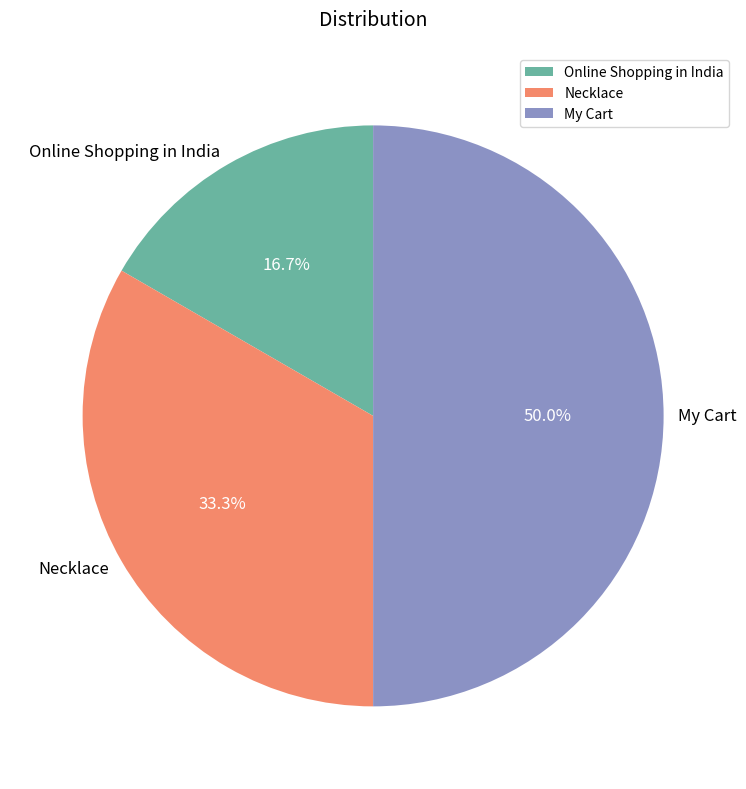

Rank the categories by value from highest to lowest.

My Cart, Necklace, Online Shopping in India